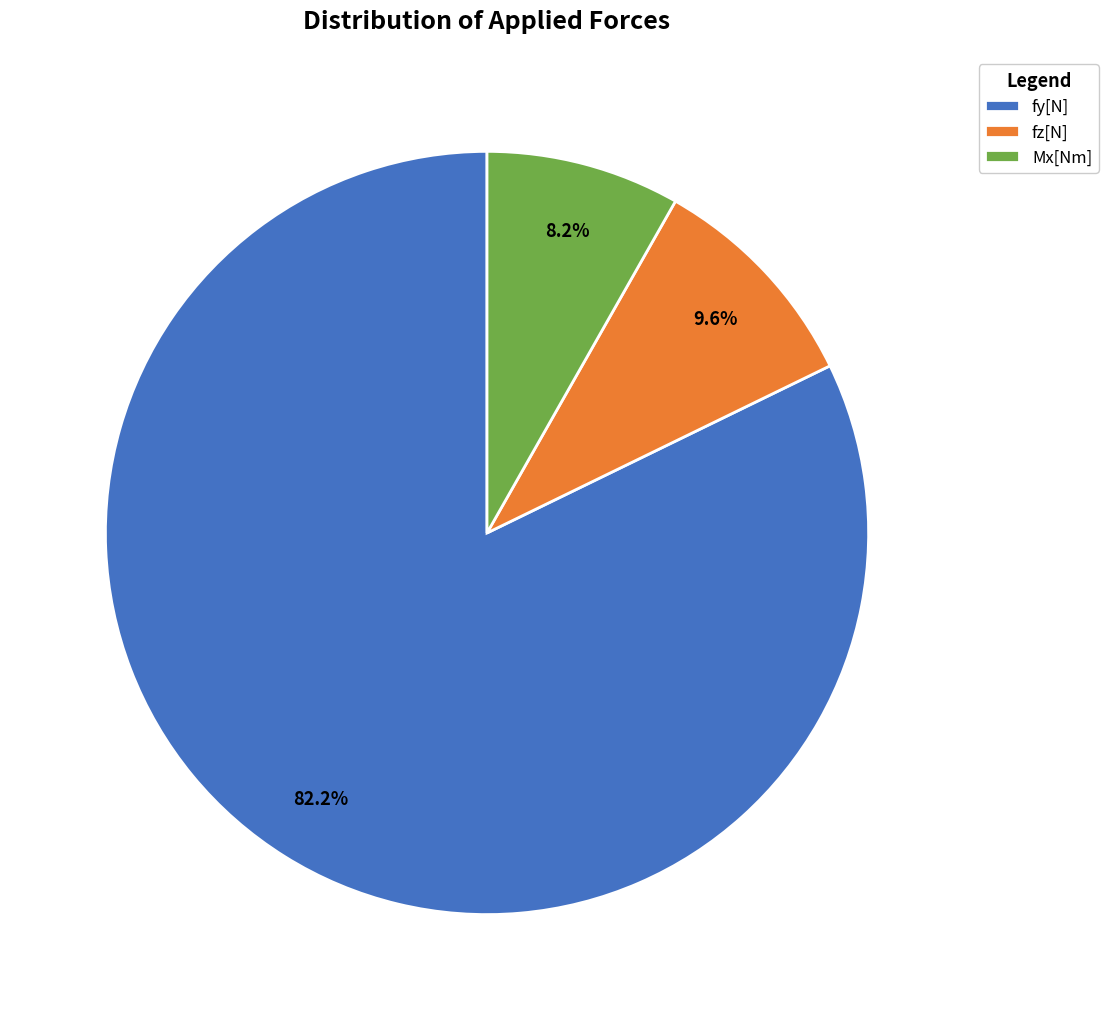

To the nearest percent, what is the average slice percentage?

33%